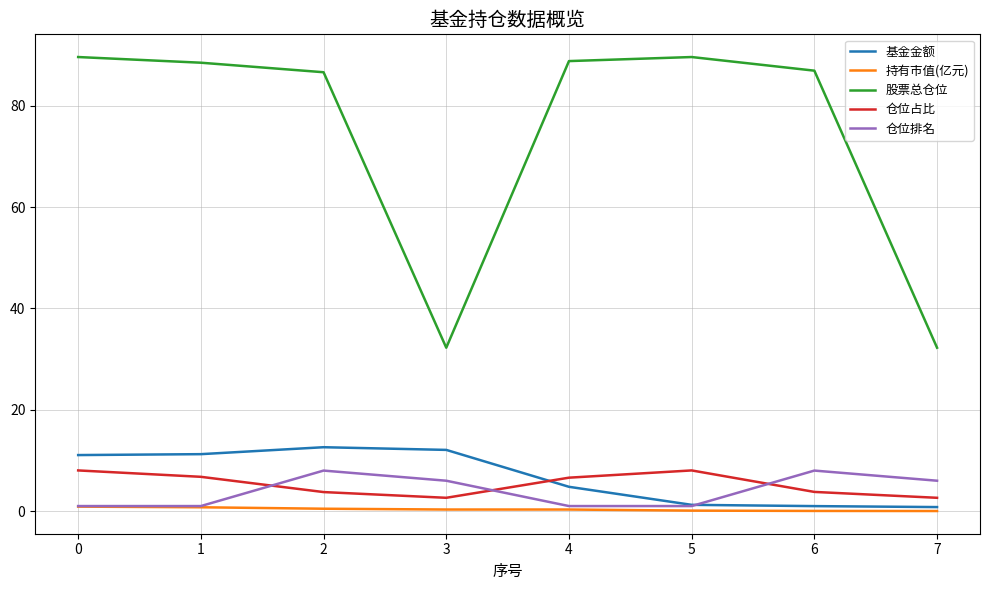

Is this an area chart (filled region under the line)?

No